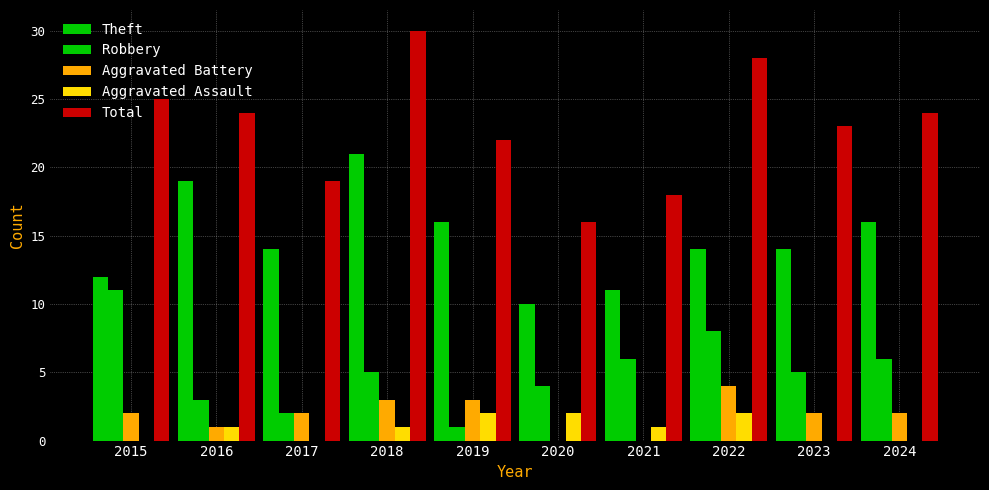

Are the bars grouped side by side (vs. stacked)?

Yes